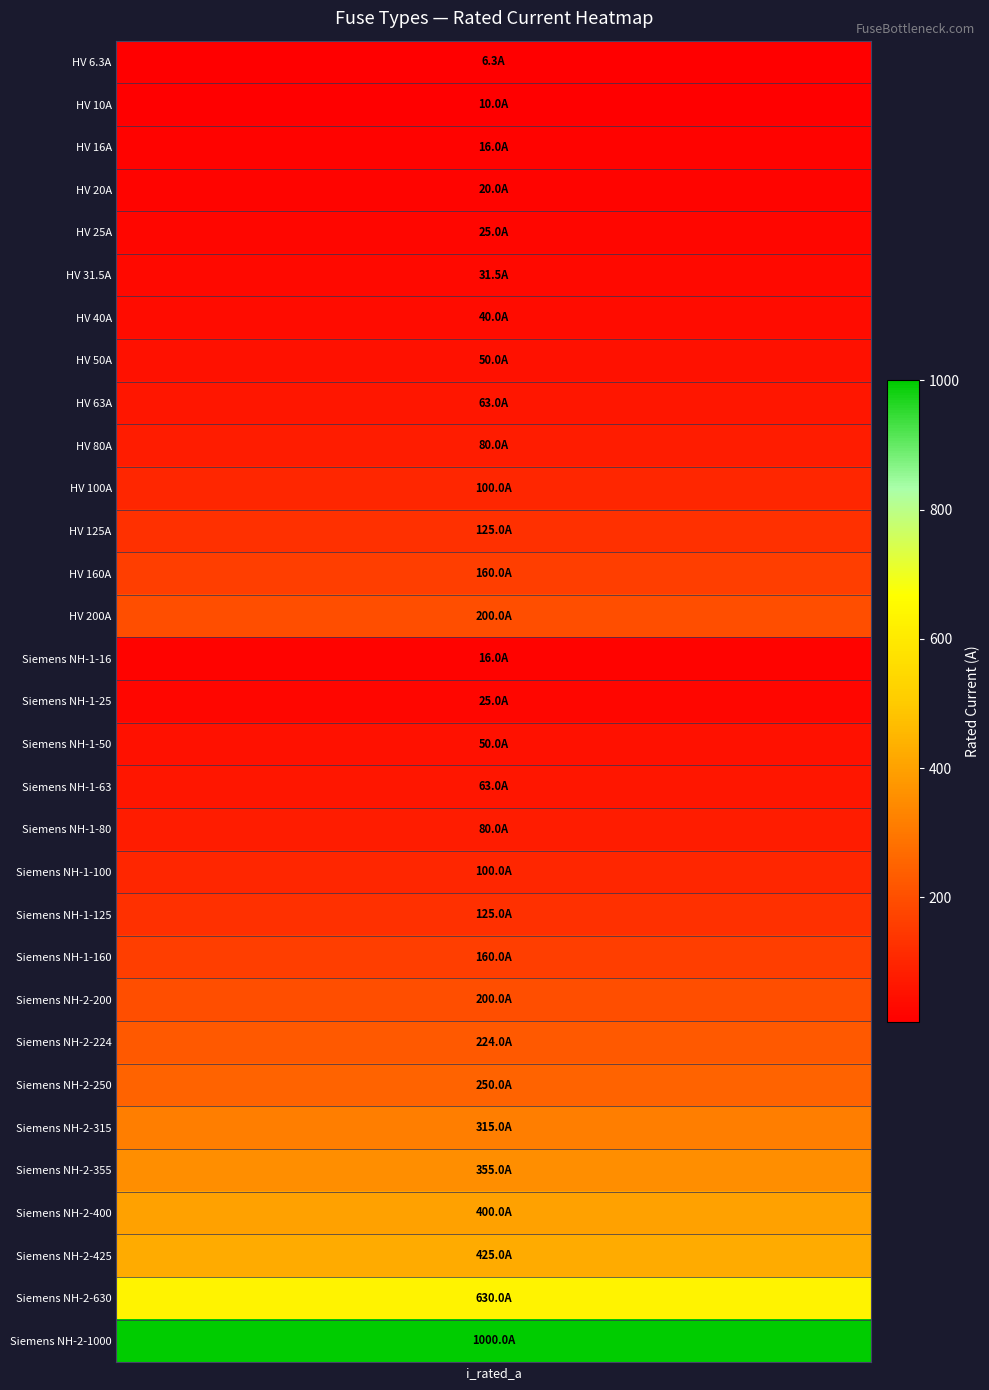

Reading left to right, what are all the values shown in this chart?

i_rated_a=6.3	1=10.0	2=16.0	3=20.0	4=25.0	5=31.5	6=40.0	7=50.0	8=63.0	9=80.0	10=100.0	11=125.0	12=160.0	13=200.0	14=16.0	15=25.0	16=50.0	17=63.0	18=80.0	19=100.0	20=125.0	21=160.0	22=200.0	23=224.0	24=250.0	25=315.0	26=355.0	27=400.0	28=425.0	29=630.0	30=1000.0